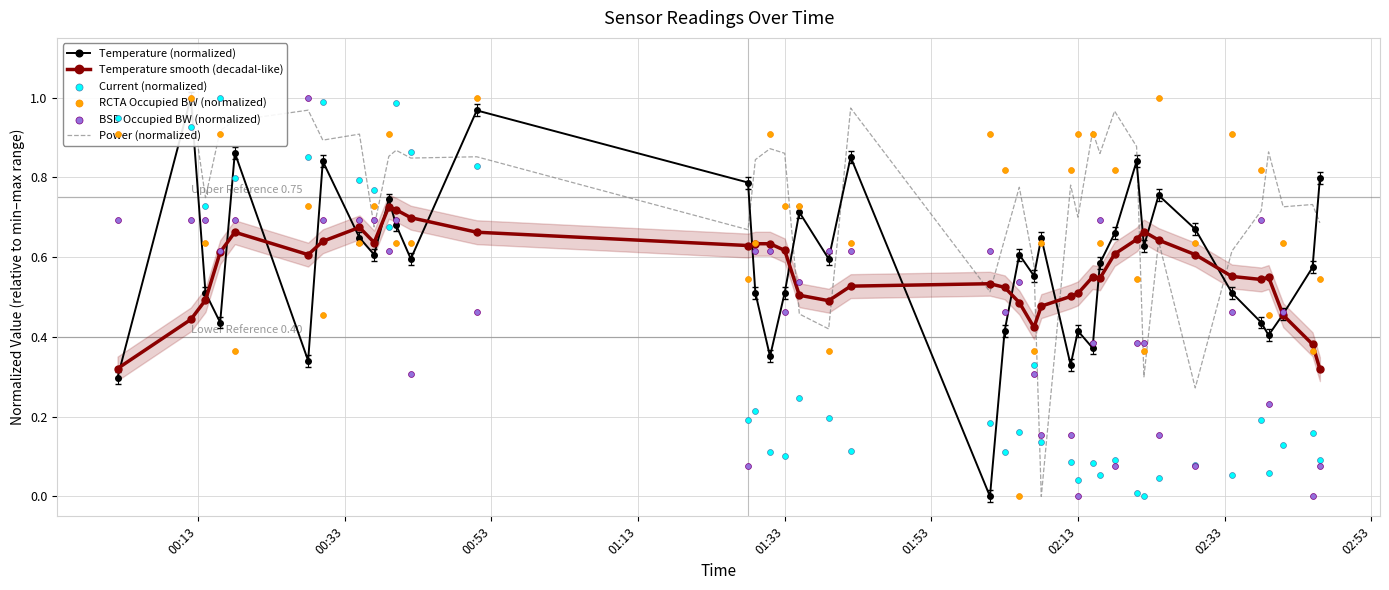

Which series contains the highest Y value?

Temperature (normalized)